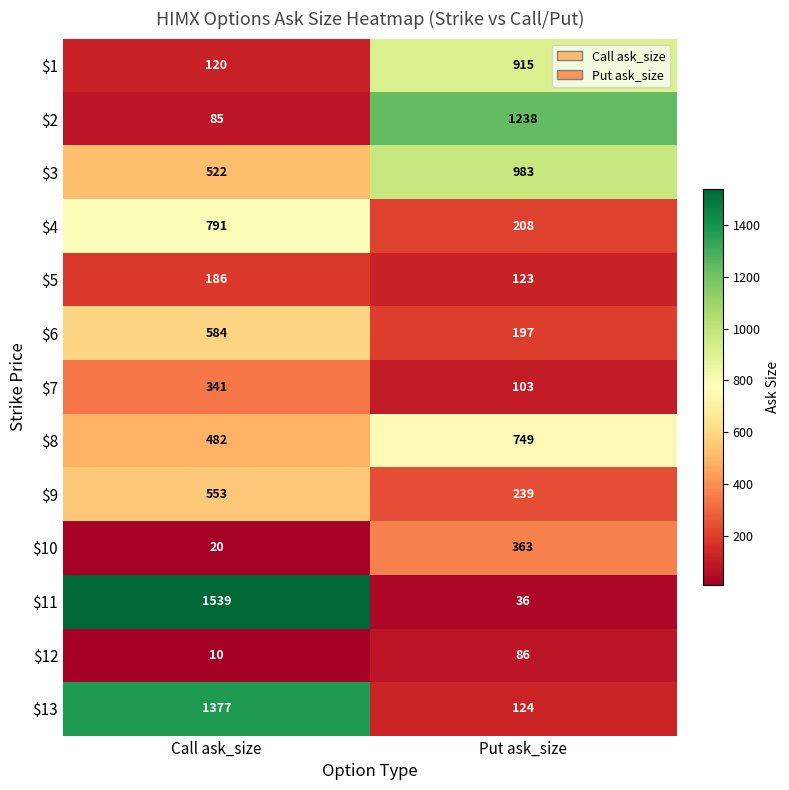

At which category is the sum across all series the highest?

Call ask_size